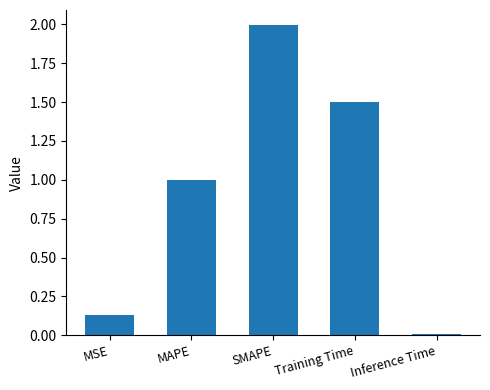

Between Training Time and Inference Time, which is larger?

Training Time